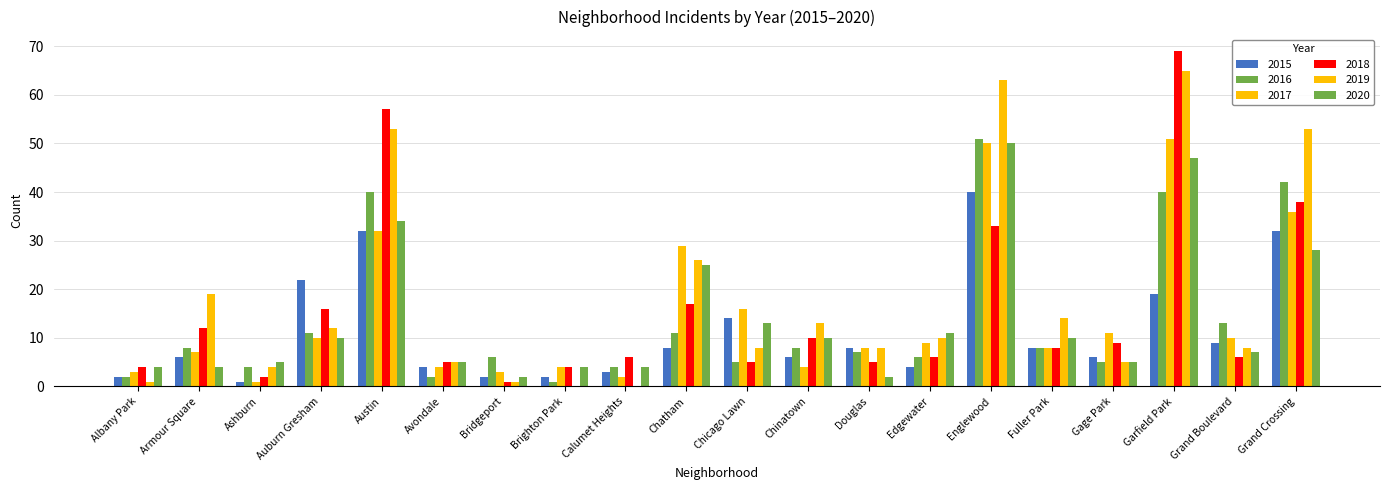

The value of 2020 at Grand Crossing is 28. True or false?

True